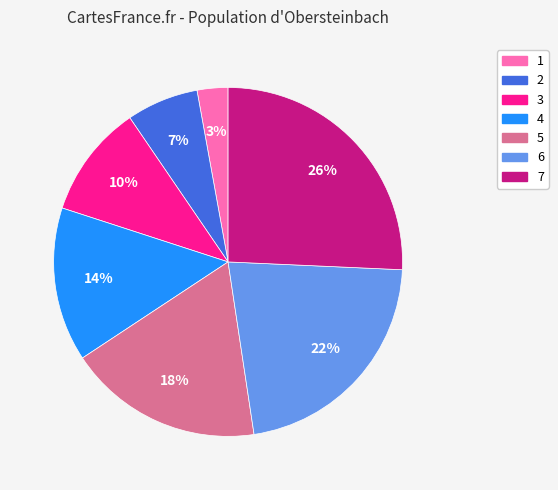

Rank the categories by value from lowest to highest.

1, 2, 3, 4, 5, 6, 7